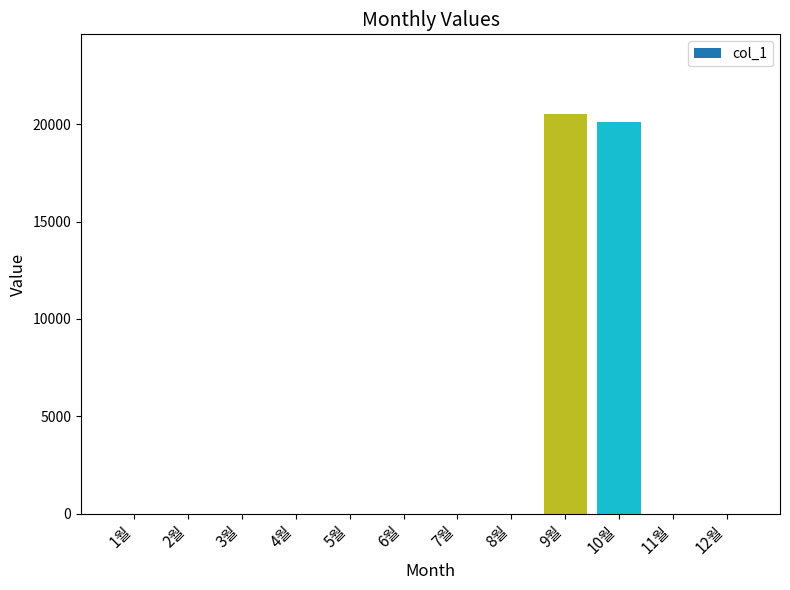

Reading left to right, list all the values displayed in this chart.

1월=0	2월=0	3월=0	4월=0	5월=0	6월=0	7월=0	8월=0	9월=20510	10월=20090	11월=0	12월=0